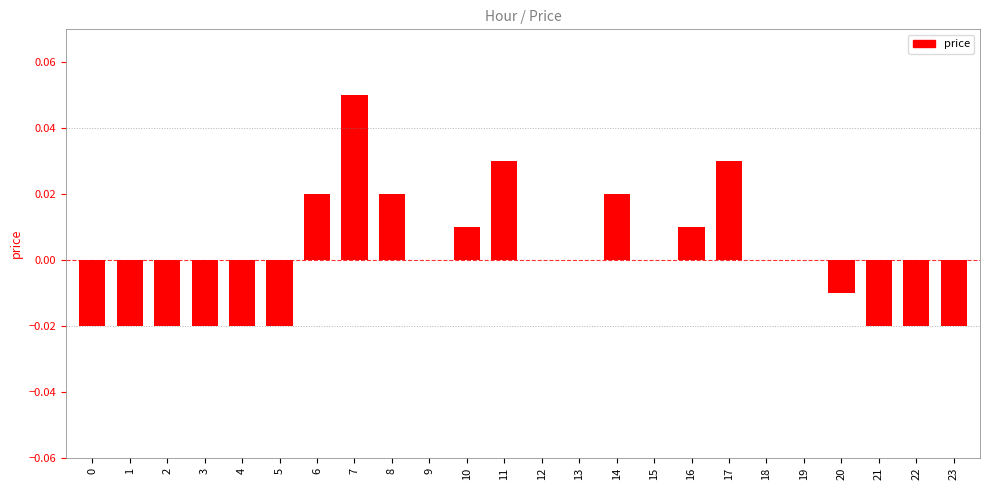

Between 23 and 9, which is larger?

9